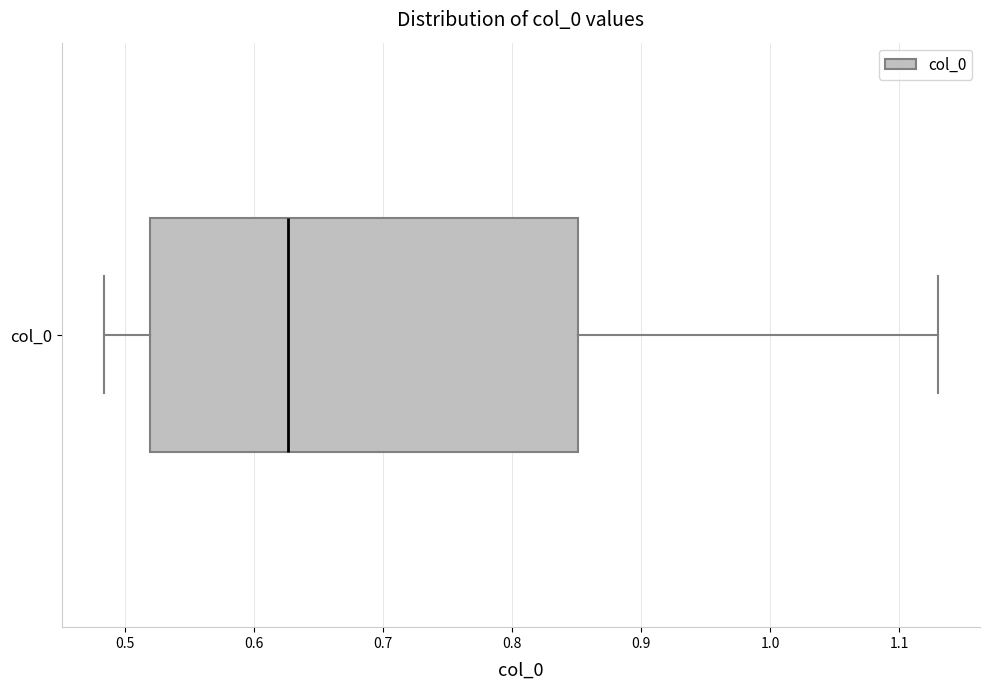

Read this box plot against the x-axis: the position of the median line, the range covered by the box, and the ends of both whiskers. The values are not printed on the chart, so give them approximately, as read against the axis.

median 0.63, box 0.52 to 0.85, whiskers 0.48 to 1.13